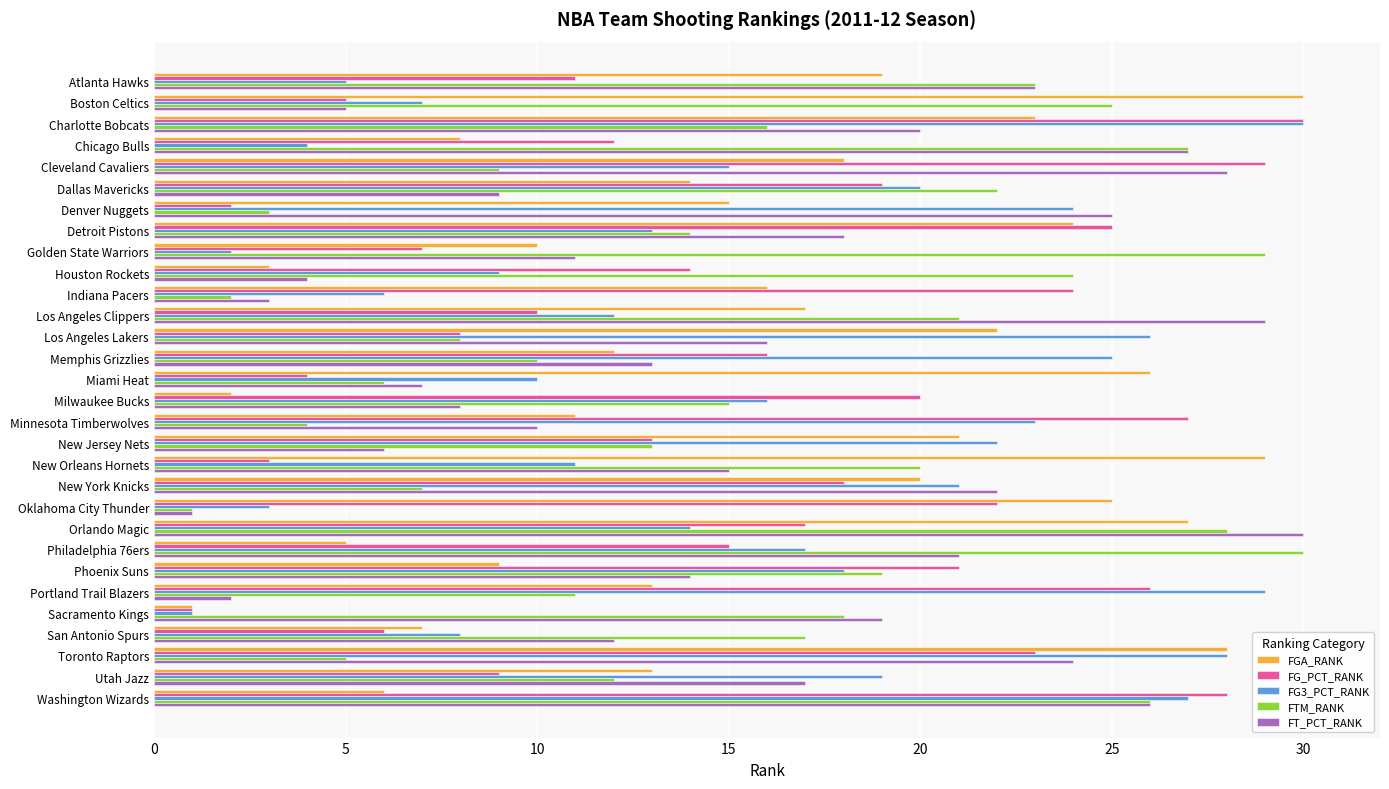

What is the greatest value displayed?

30